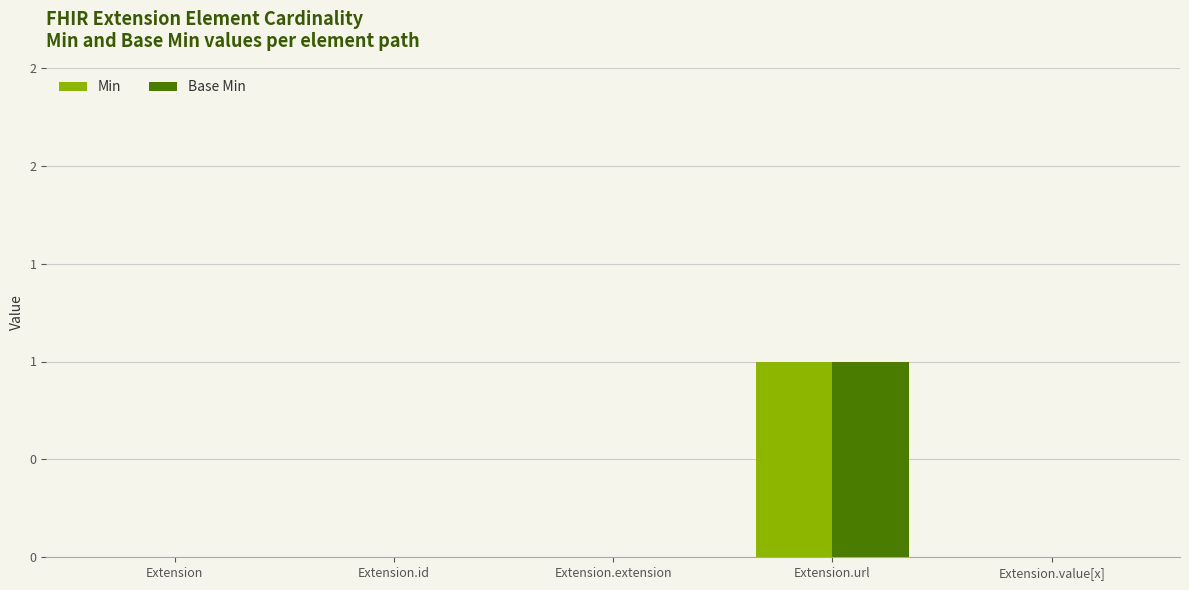

What is the sum of all Min values?

1